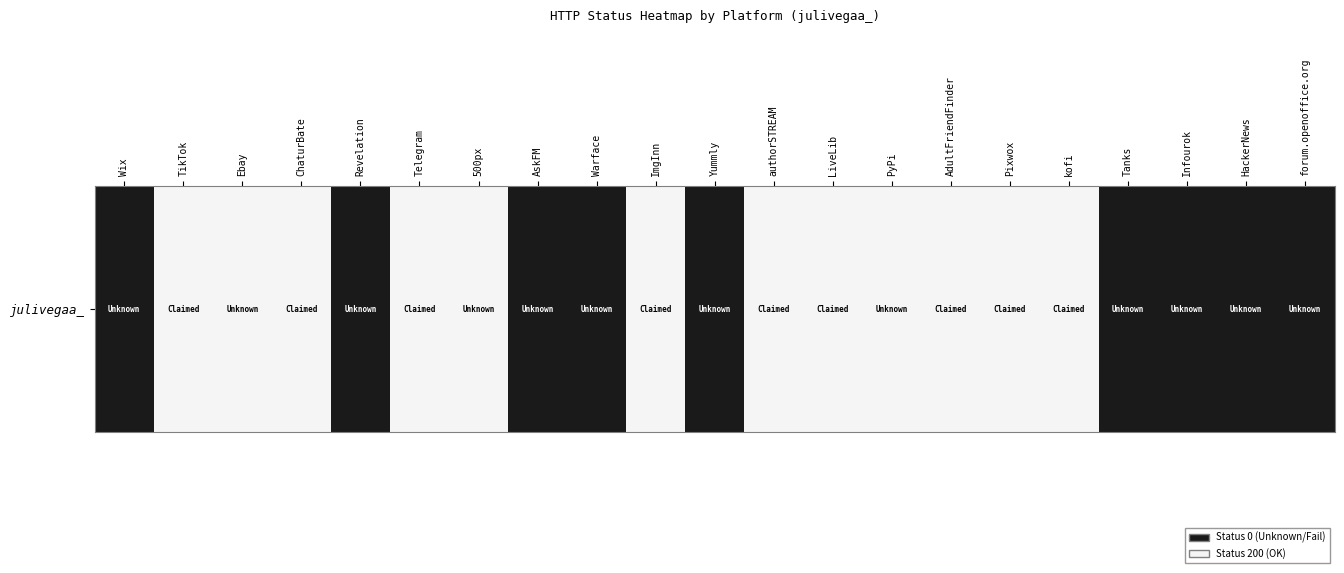

Which category has the highest value across all series?

TikTok